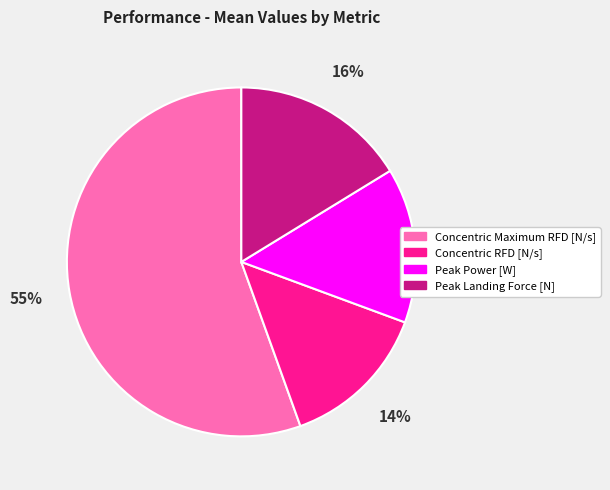

What is the largest slice in the pie chart?

Concentric Maximum RFD [N/s]